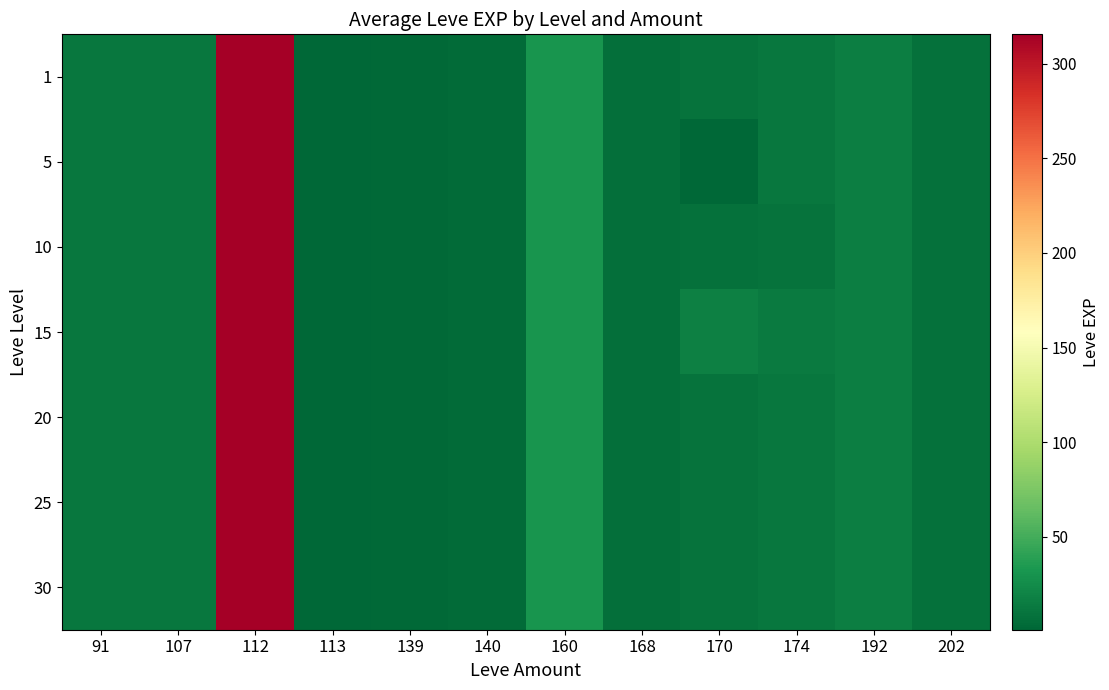

What is the greatest value displayed?

315.5